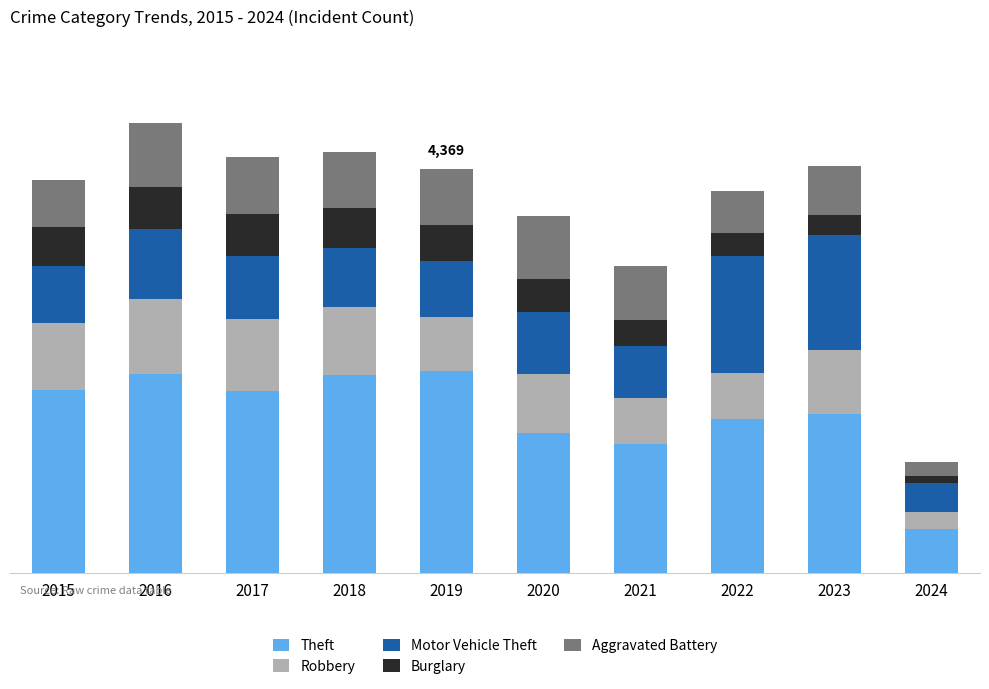

Does the chart contain stacked bars?

Yes